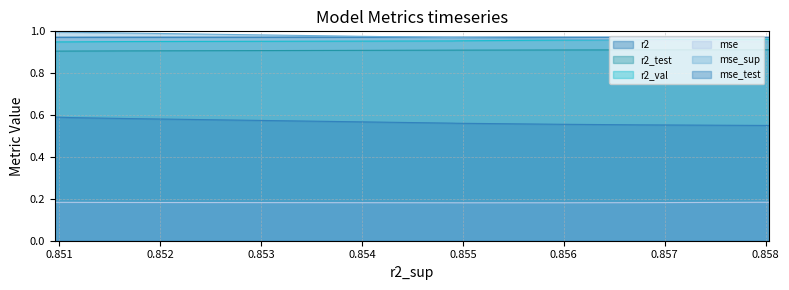

At model_2_44_7, list the series in order from smallest to largest.

mse, mse_test, r2_test, r2_val, r2, mse_sup